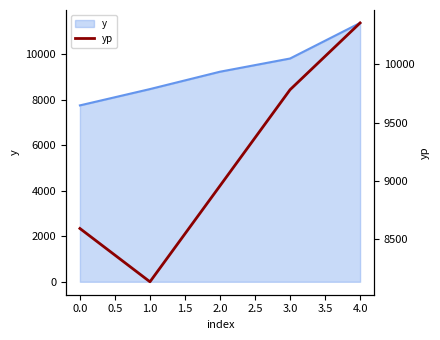

What is the change in value from 0.0 to 2.0?

+365.6